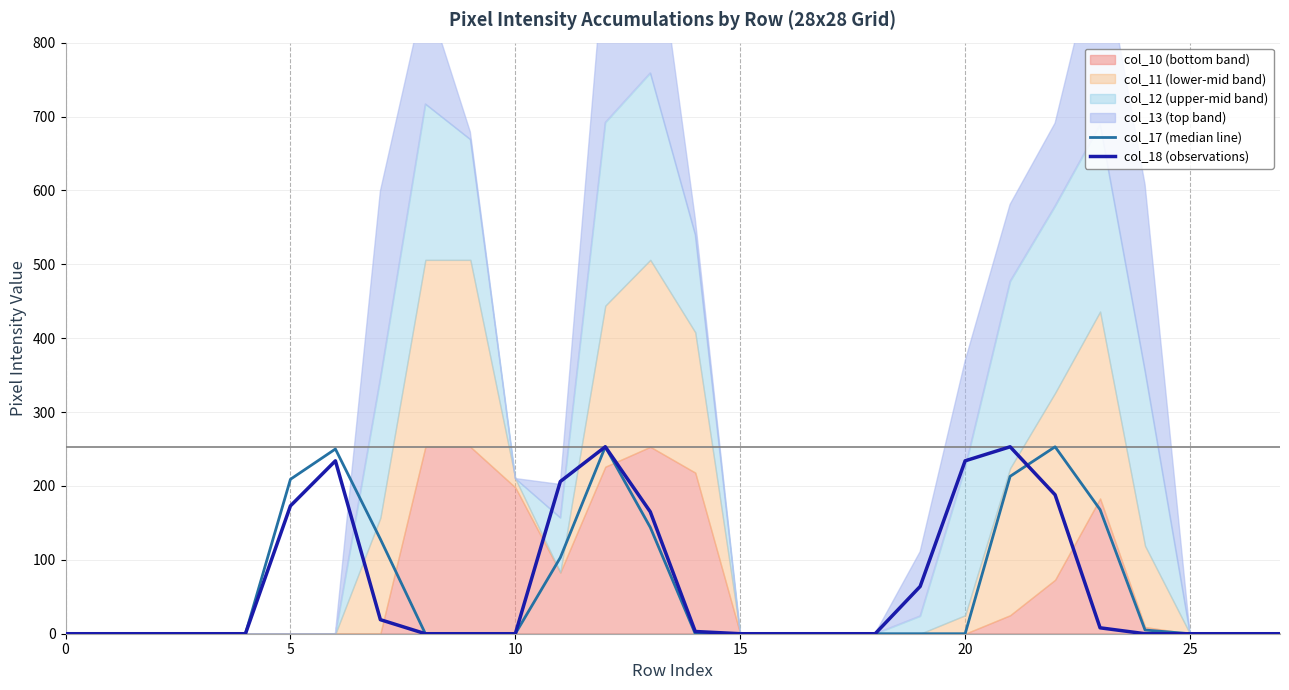

Is the value of col_18 (observations) at 10 greater than the value of col_17 (median line) at 8?

No